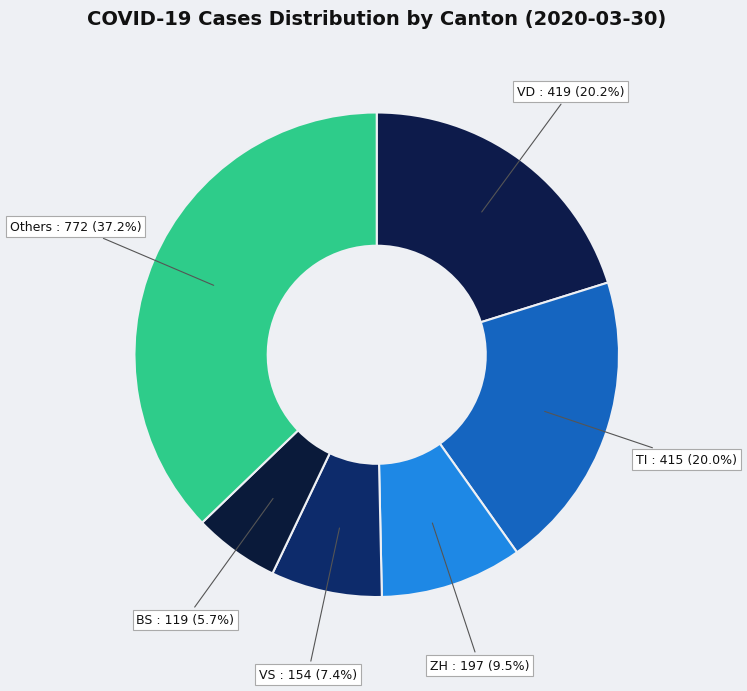

Which slice is the largest?

Others